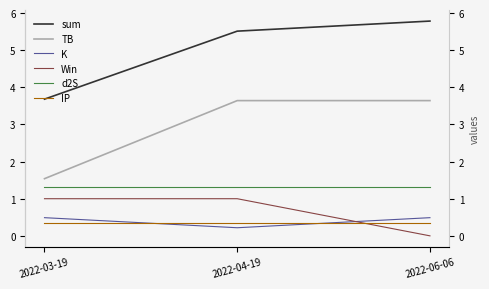

True or false: d2S has a value of 0.5 at 2022-06-06.

False